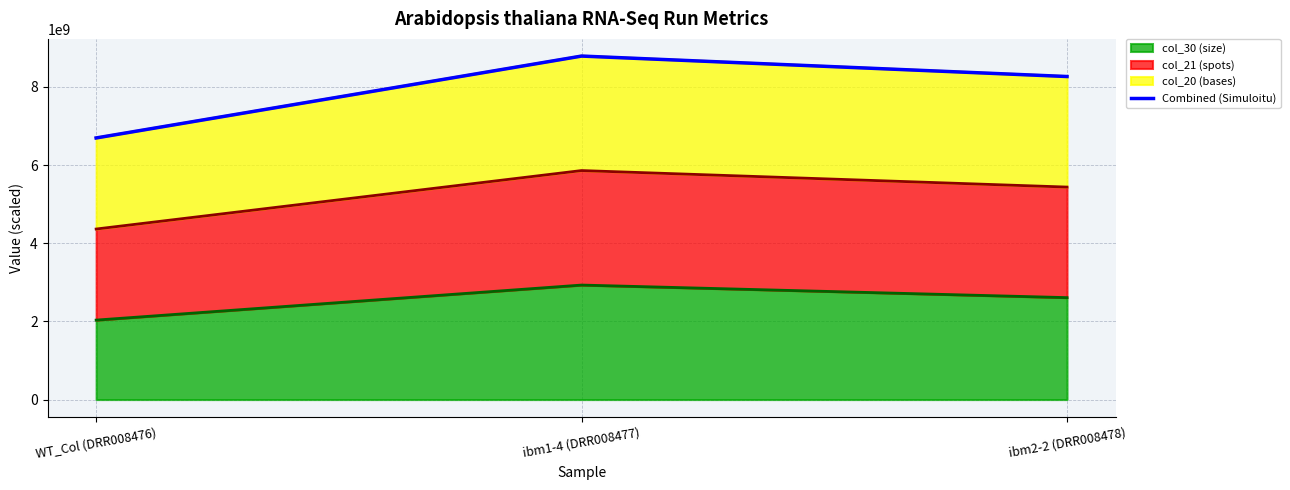

How many lines are shown in the chart?

1